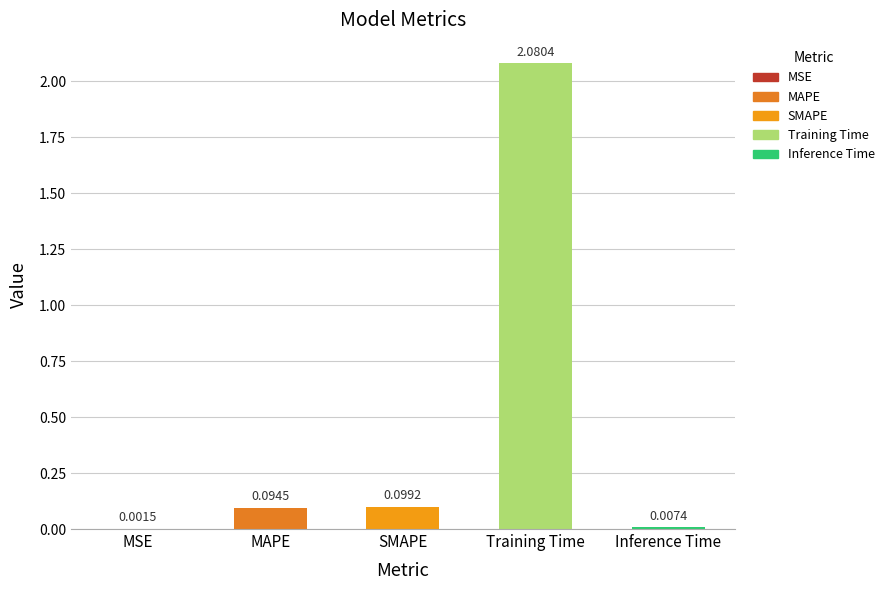

At which label is the value closest to 1?

SMAPE